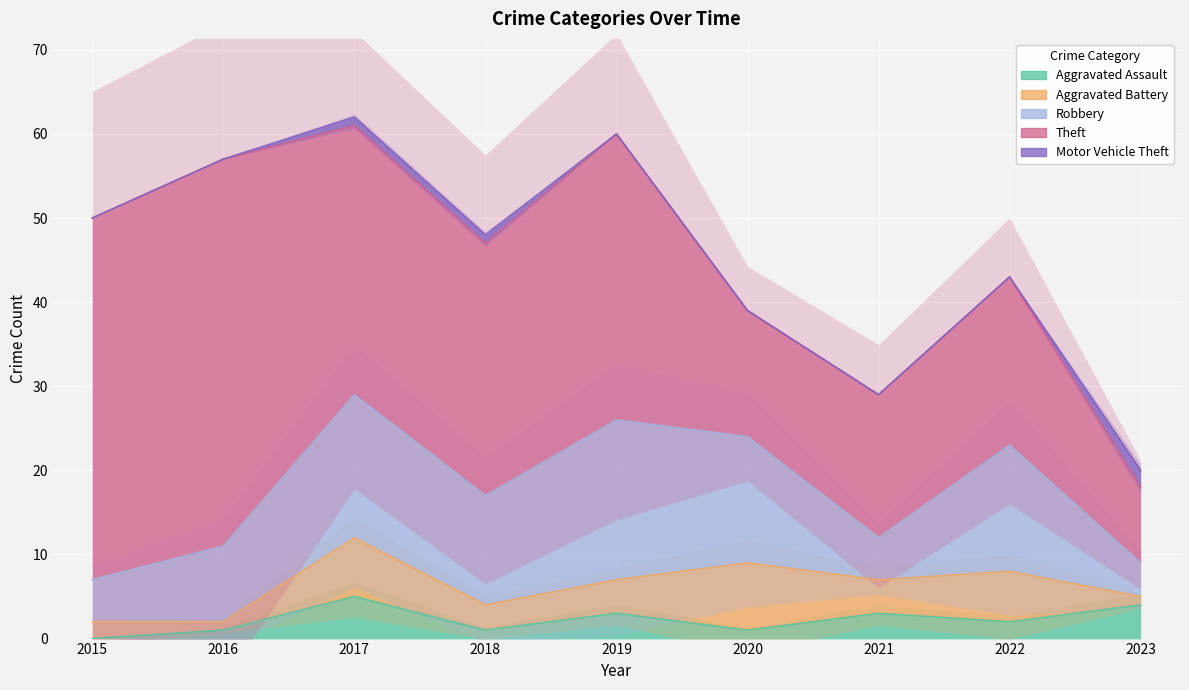

Is the value of Aggravated Assault at 2019 greater than the value of Theft at 2019?

No